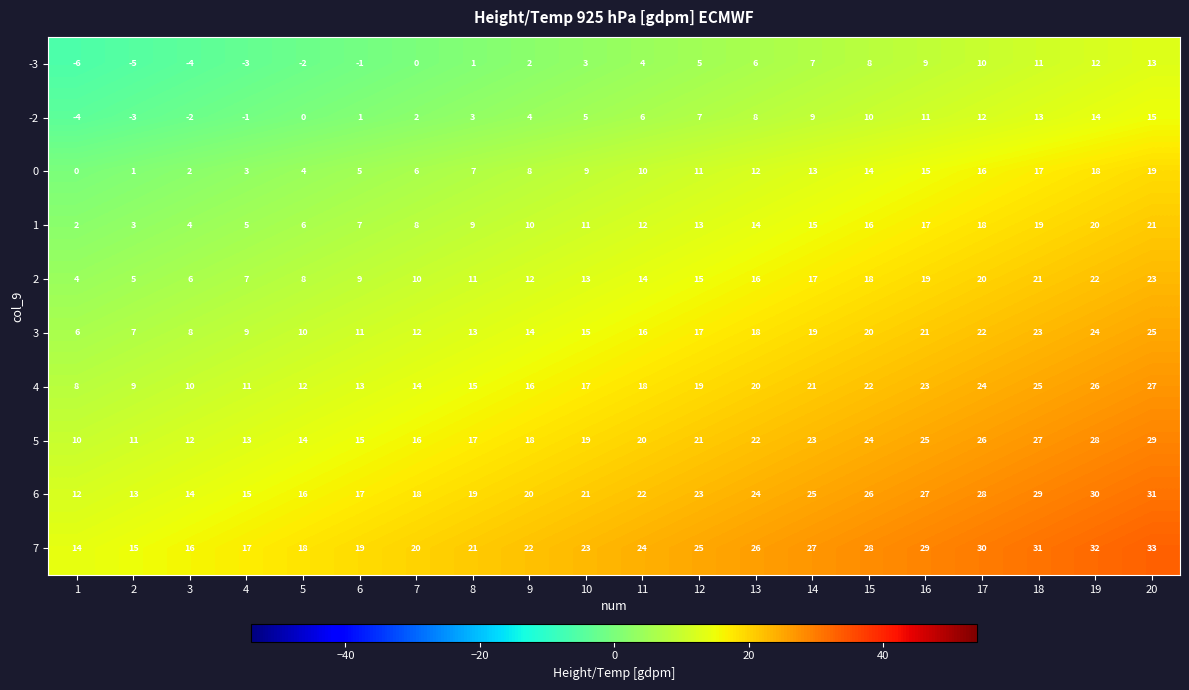

Is the value of 5 at 12 greater than the value of 1 at 18?

Yes